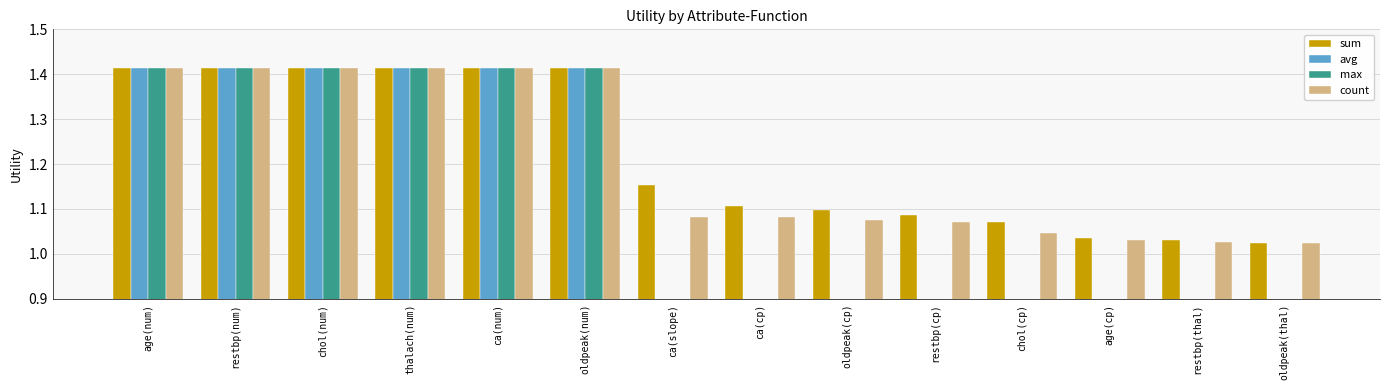

List the labels in order of avg value, smallest first.

oldpeak(thal), restbp(thal), age(cp), chol(cp), restbp(cp), oldpeak(cp), ca(cp), ca(slope), age(num), restbp(num), chol(num), thalach(num), ca(num), oldpeak(num)